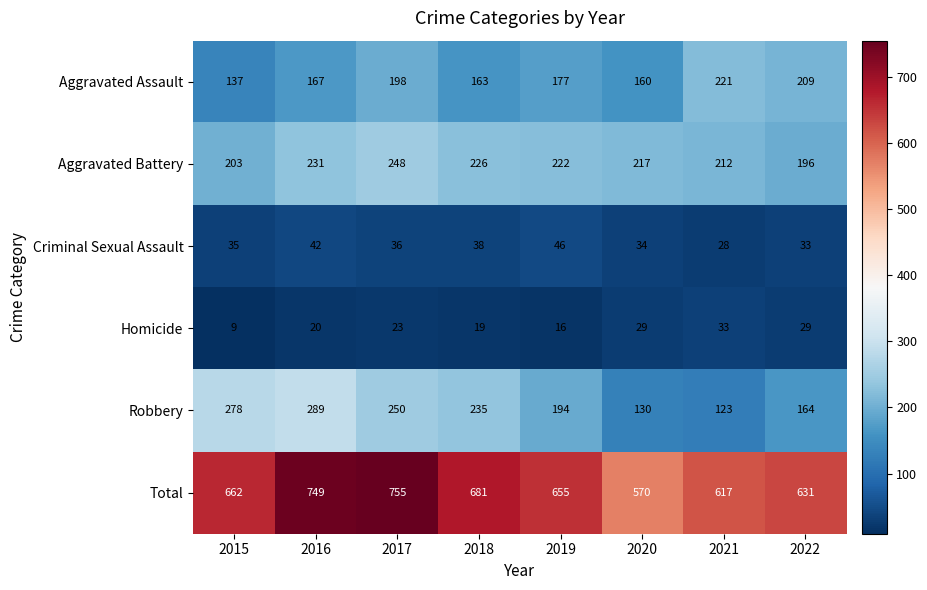

Where does the Aggravated Assault series first go above 177?

2017